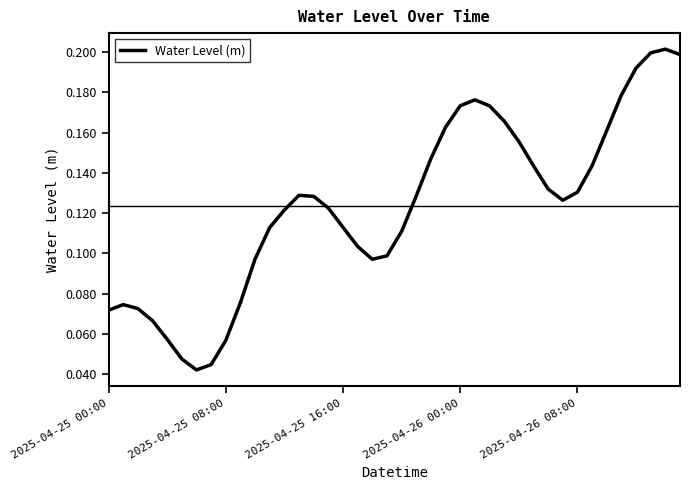

Does the chart display data point markers on the line(s)?

No